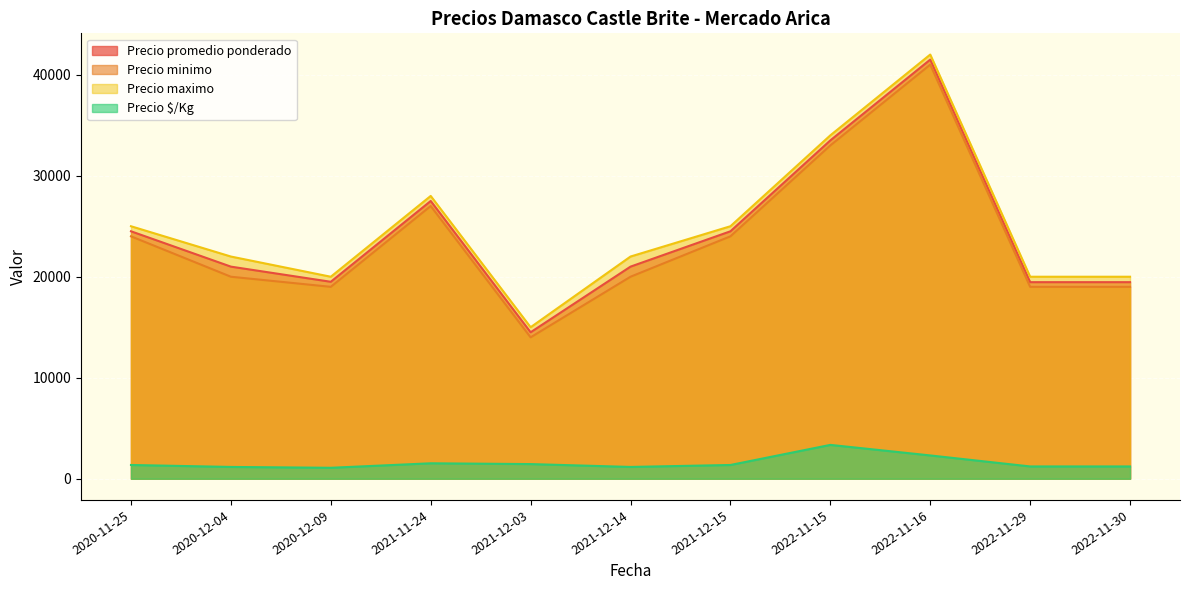

True or false: Precio minimo and Precio $/Kg intersect in this chart.

False